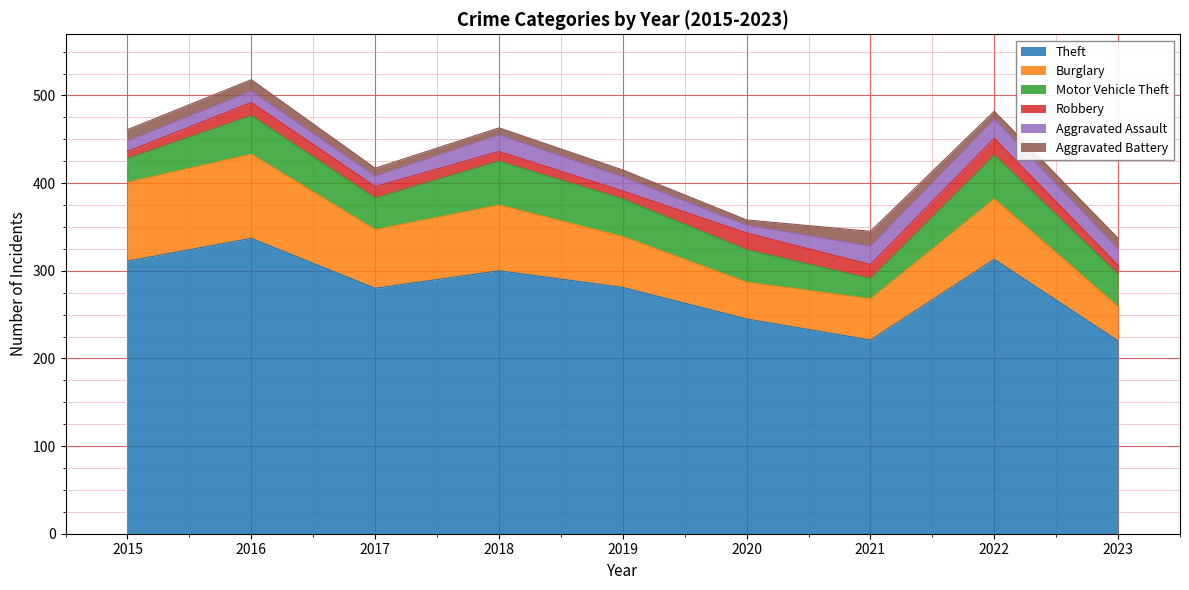

Count the number of categories in the chart.

9